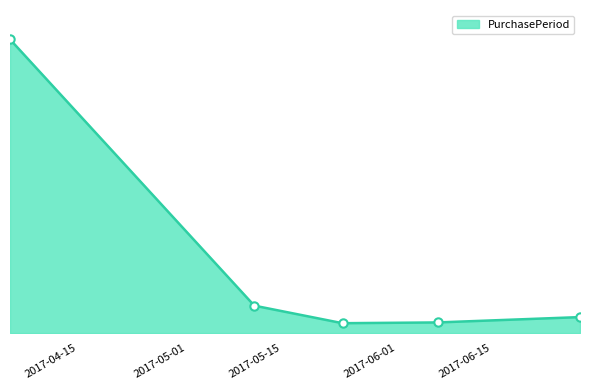

Does the chart display data point markers on the line(s)?

No